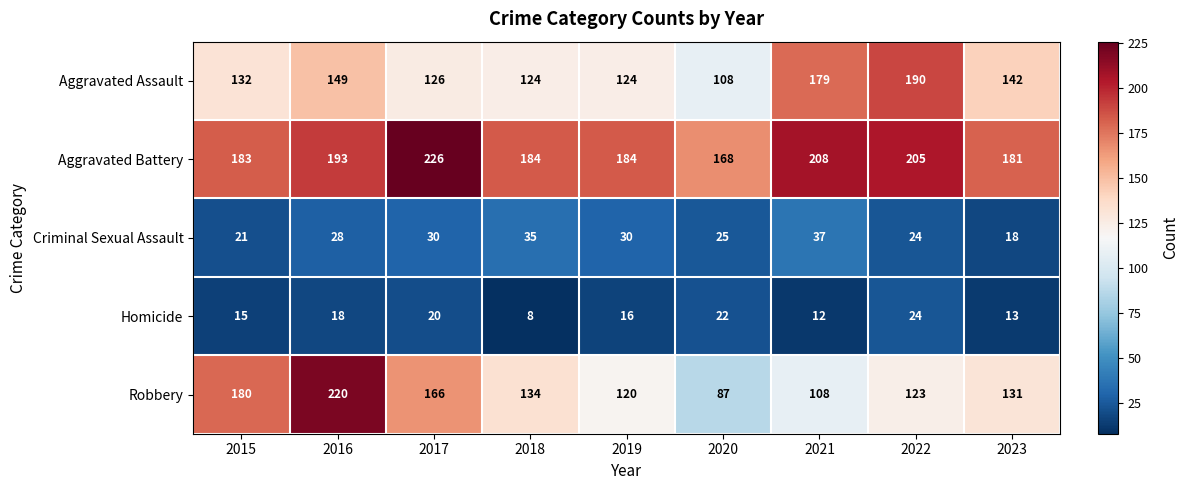

What is the difference between the maximum and second lowest values in the Homicide series?

12